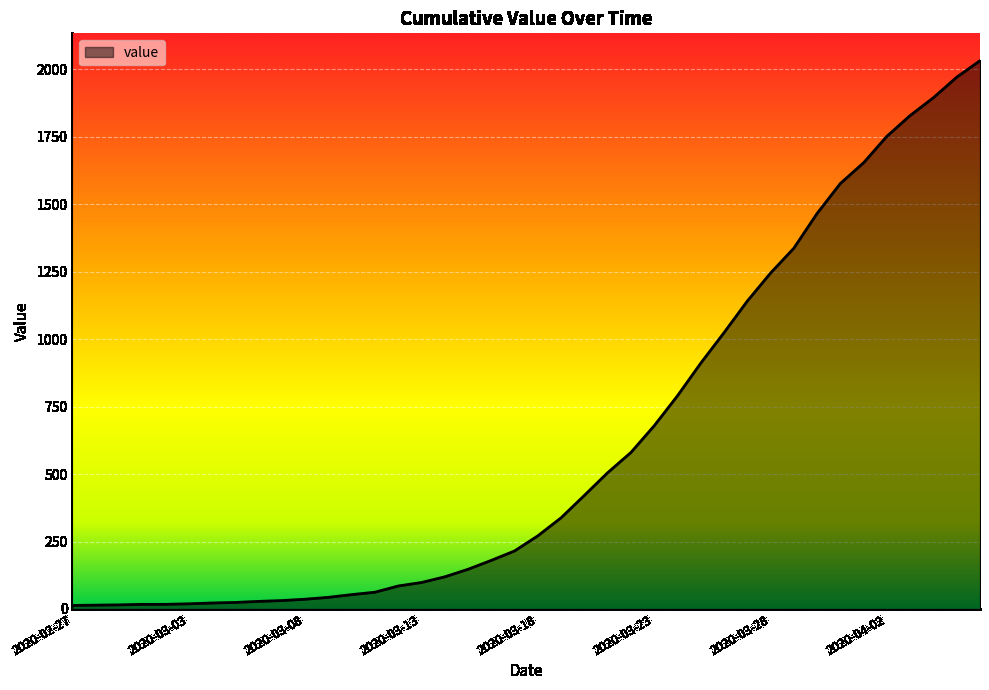

What is the greatest value displayed?

2032